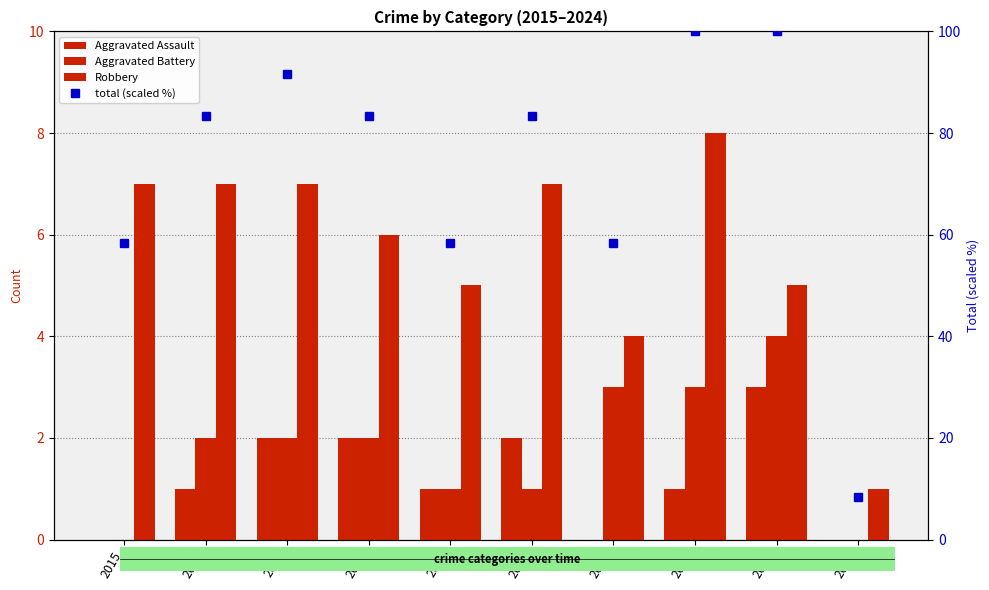

The value of total (scaled %) at 2021 is 30.1. True or false?

False